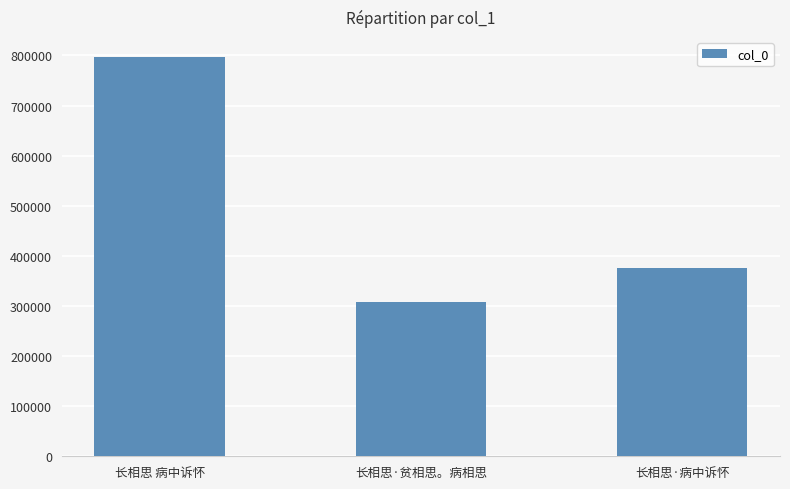

What is the label of the 3rd bar from the left?

长相思·病中诉怀